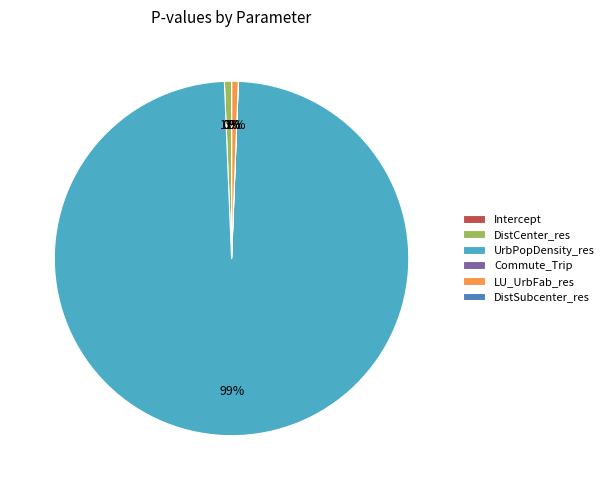

Which category accounts for the majority?

UrbPopDensity_res